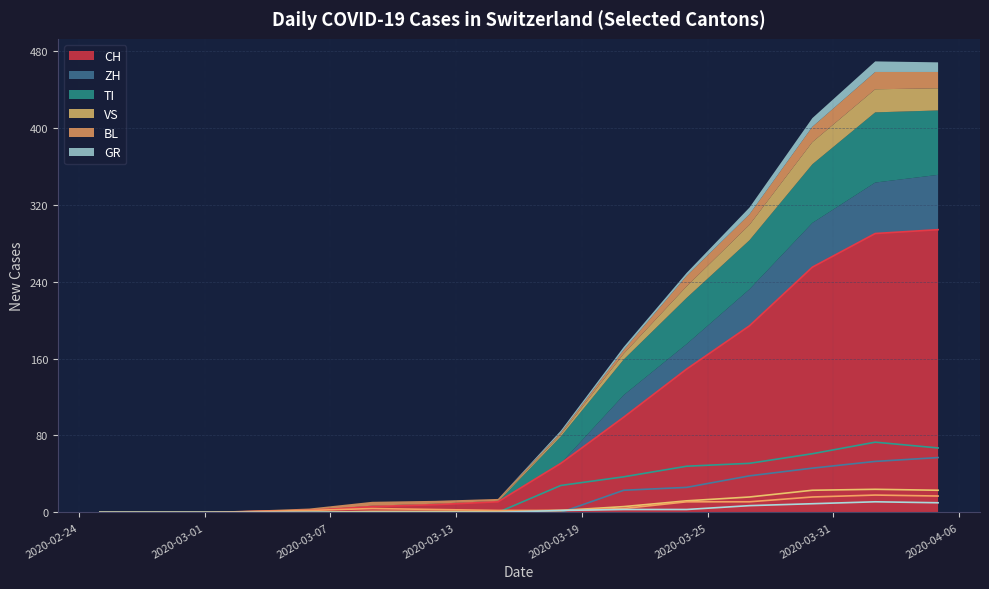

What are all the series names shown in the legend?

CH, ZH, TI, BL, GR, VS